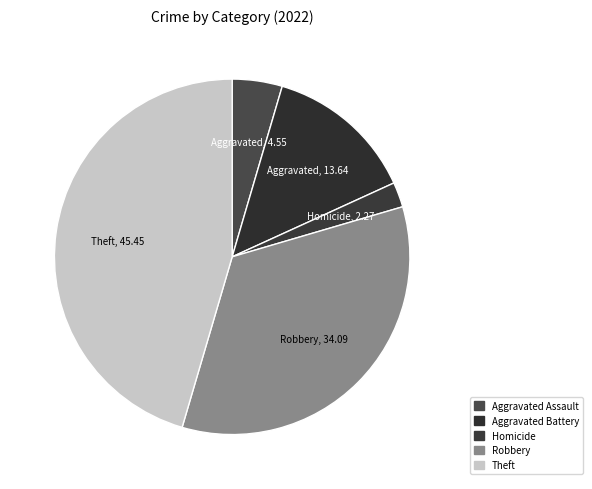

Which slice is the largest?

Theft